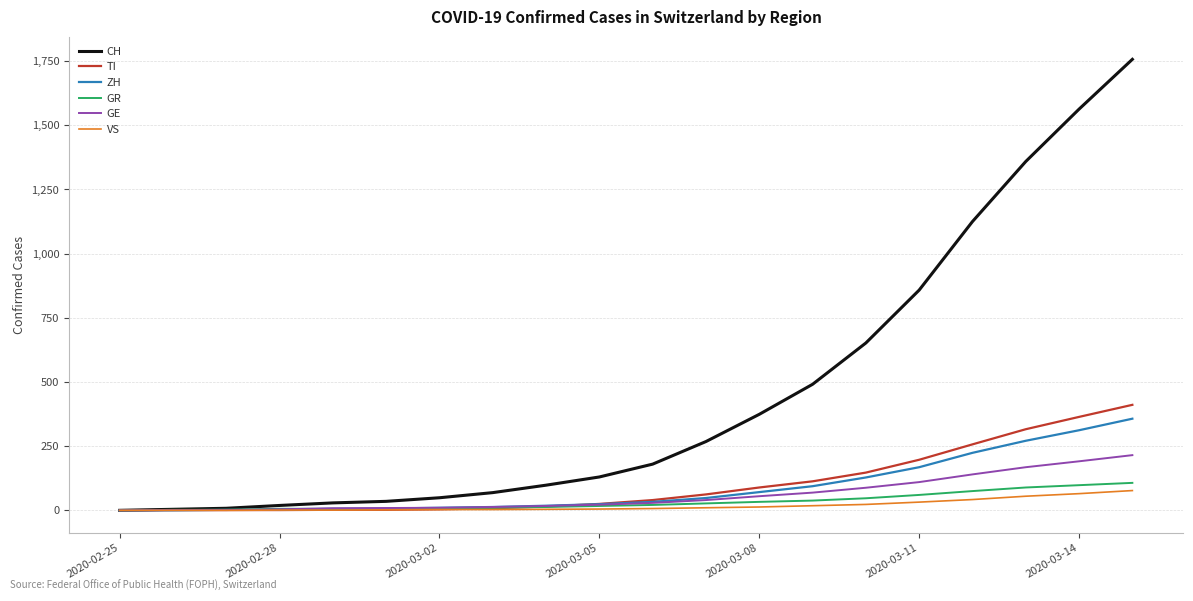

Which series has the largest total across all categories?

CH